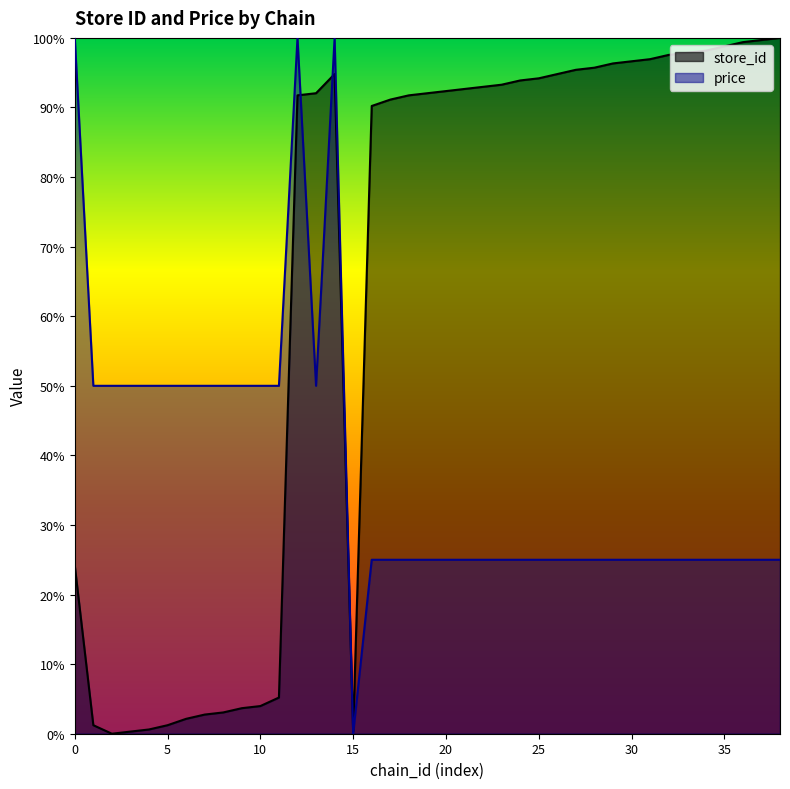

How many values in price are above zero?

38